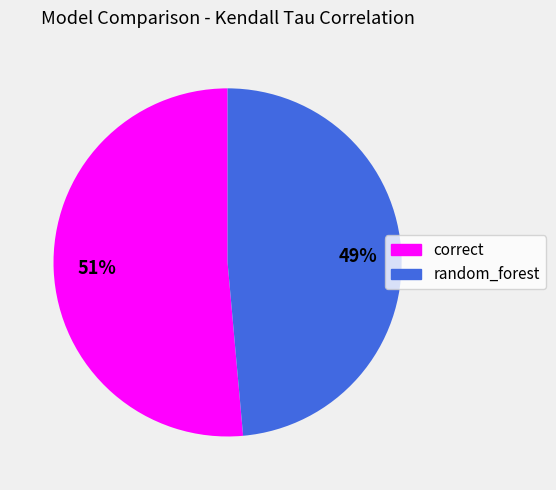

Is the sum of correct and random_forest greater than half?

Yes